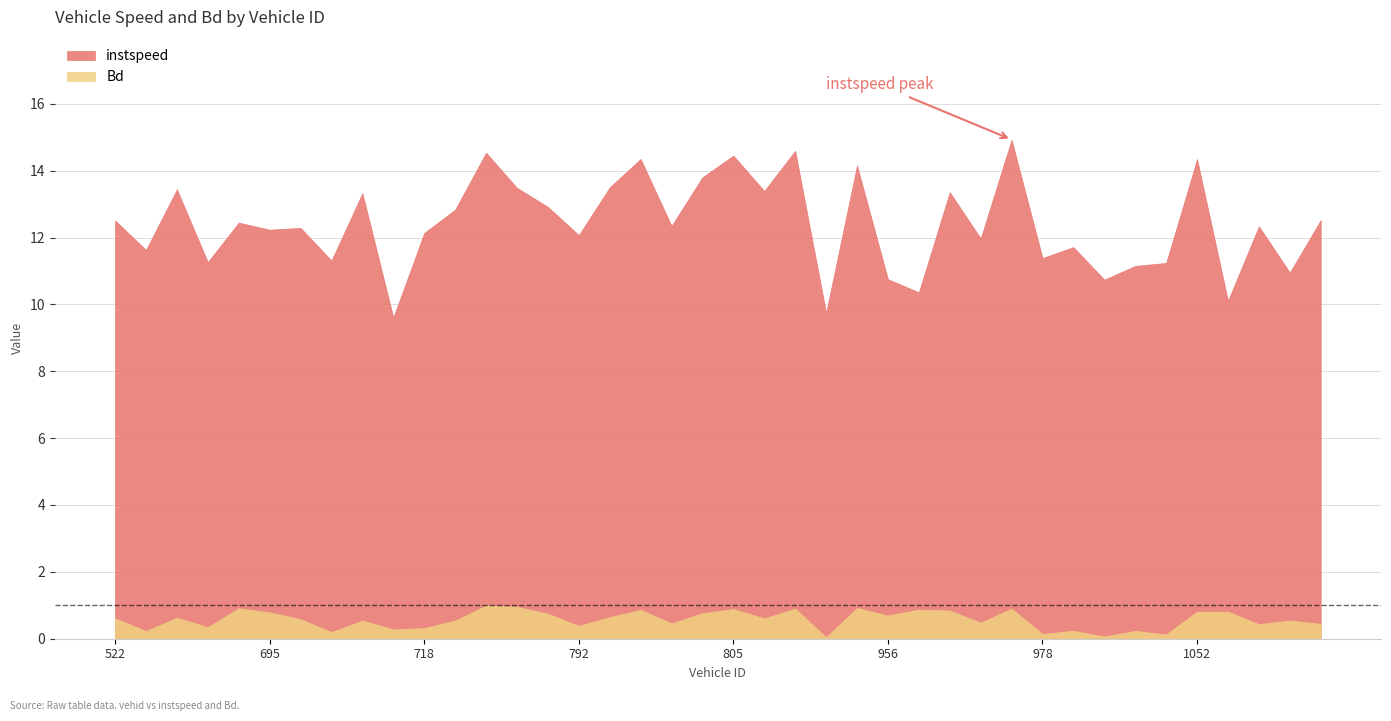

What value does the Bd series have at 1060?

0.8